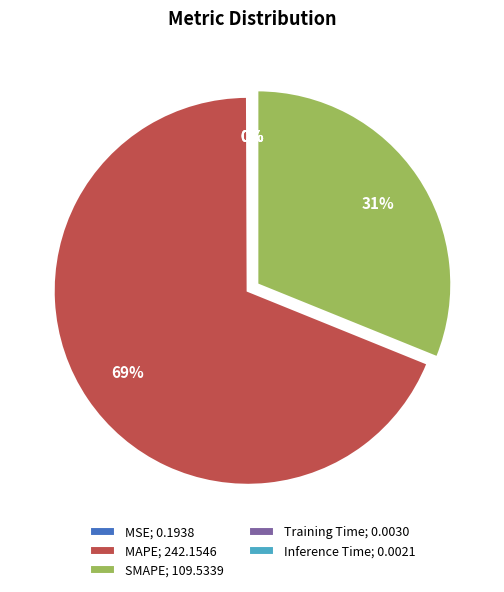

Is MAPE the majority of the pie?

Yes